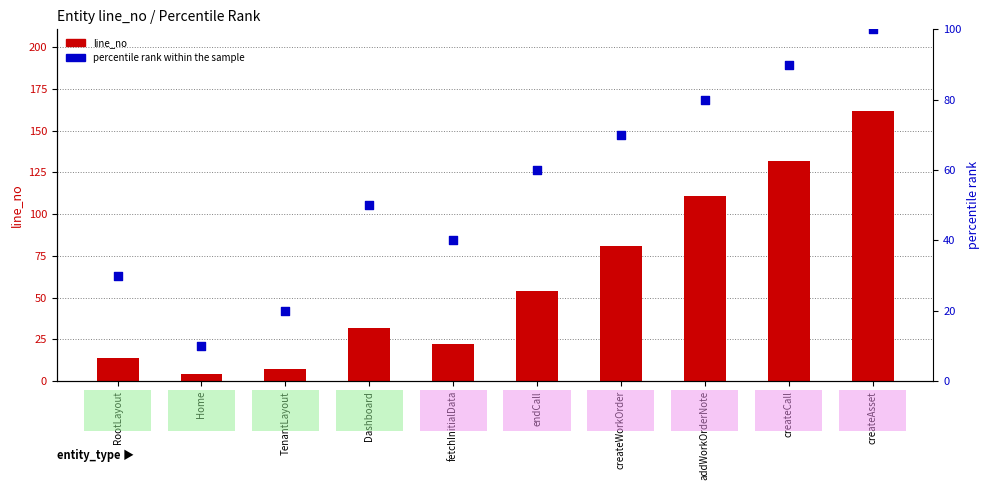

What are all the series names shown in the legend?

line_no, percentile rank within the sample